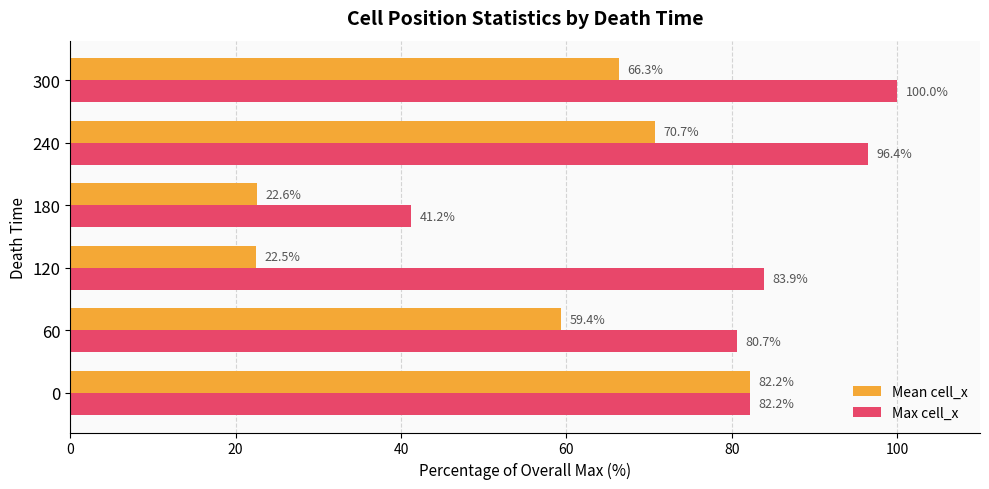

Count the number of categories in the chart.

6